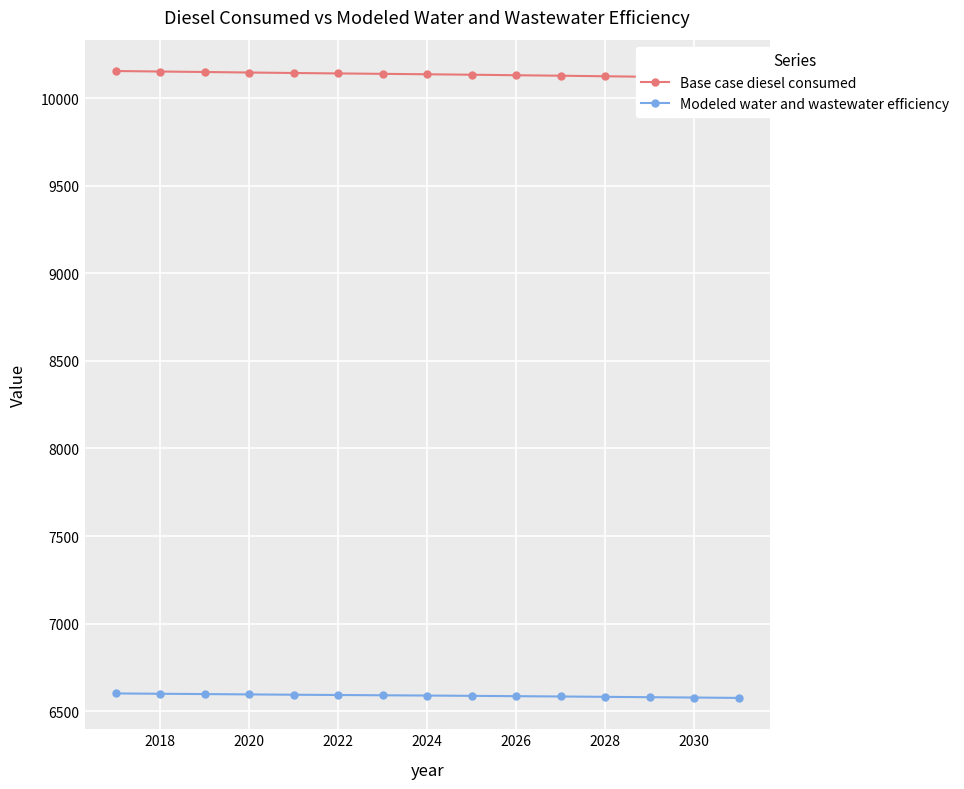

What is the lowest value of the Modeled water and wastewater efficiency series?

6575.6